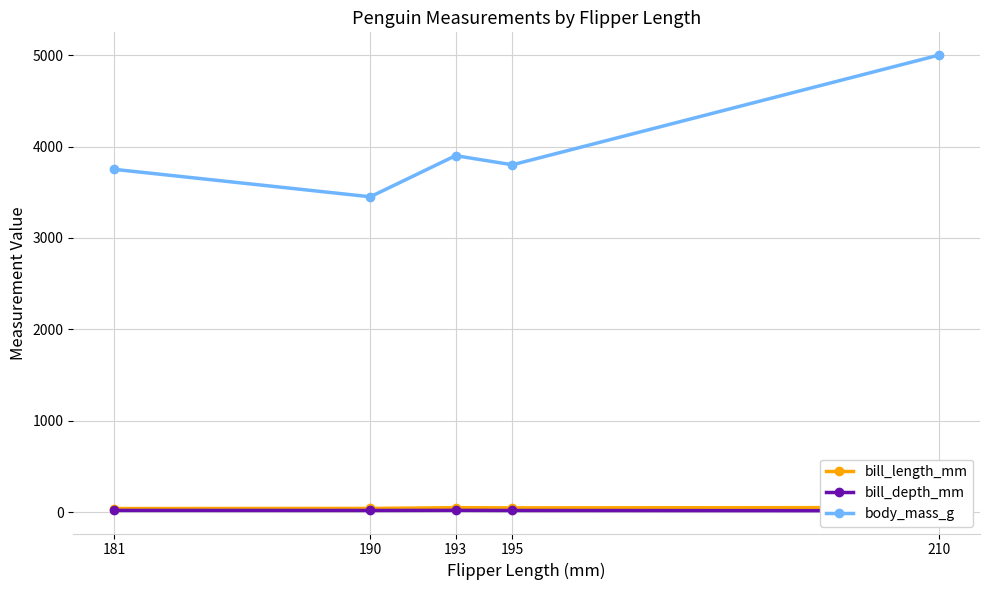

Count the number of data series in this chart.

3